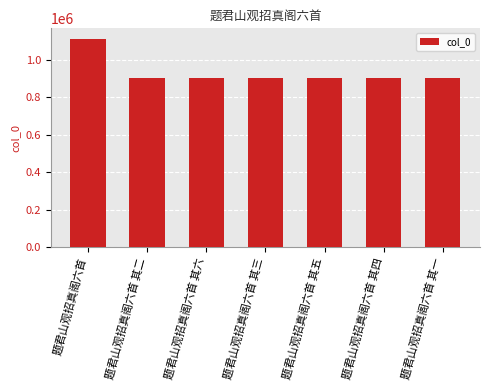

How many bars are there in total?

7